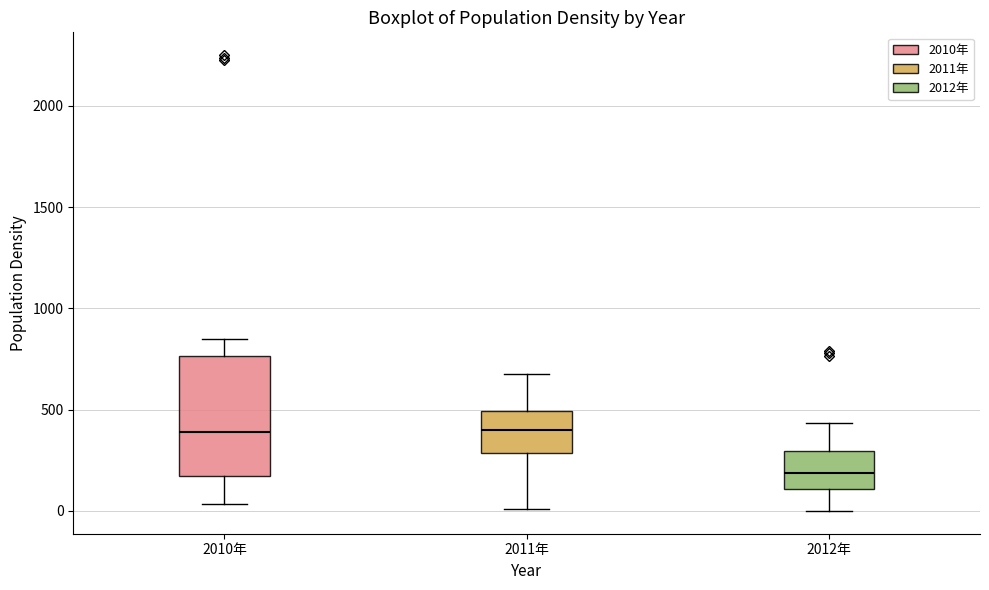

Comparing the boxes themselves (not the whiskers), which one is the tallest?

2010年